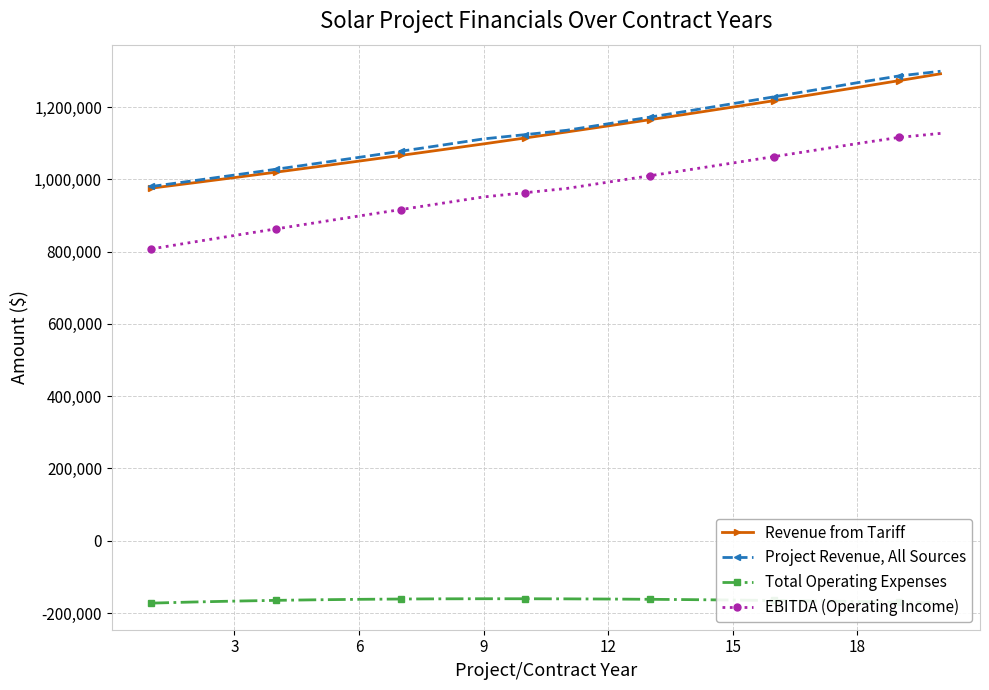

True or false: EBITDA (Operating Income) and Project Revenue, All Sources intersect in this chart.

False